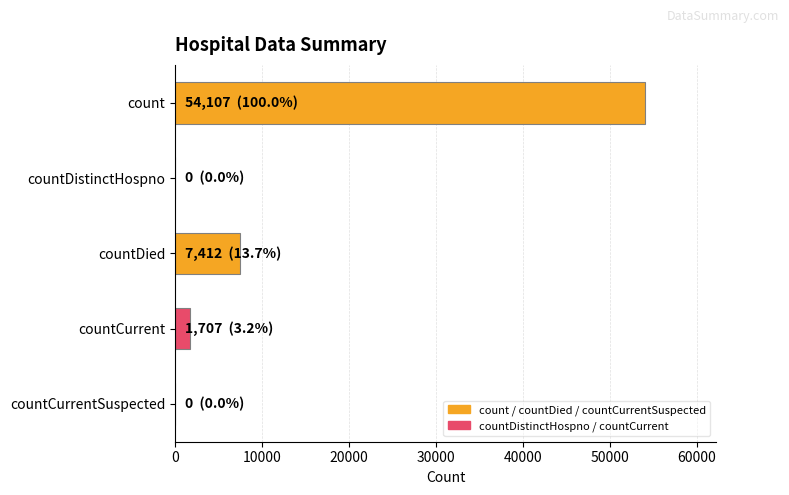

The chart shows a value of 54107 at count. True or false?

True